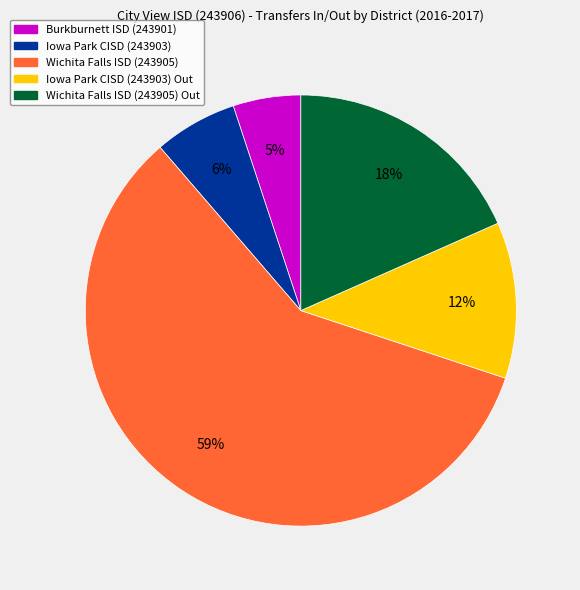

Is there a majority slice in this chart?

Yes